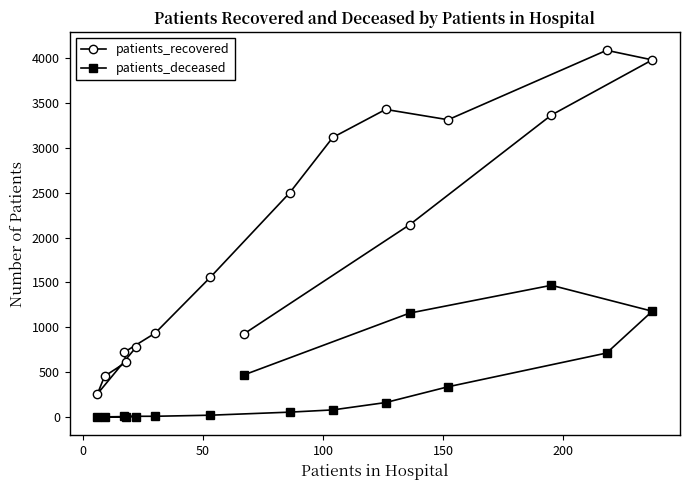

What is the average value of the patients_recovered series?

2010